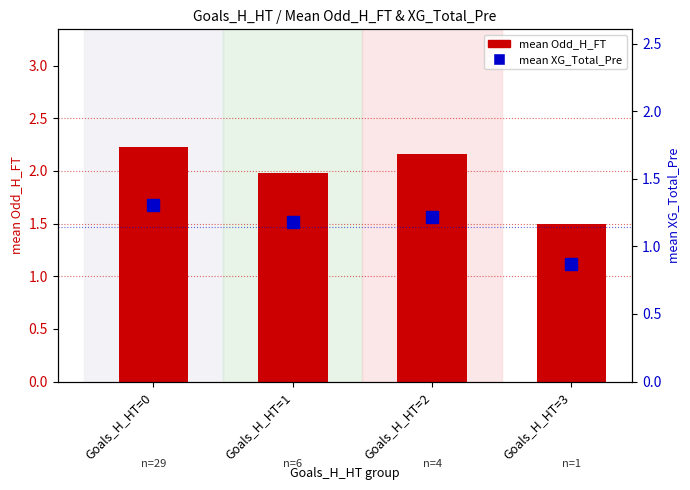

Reading left to right, what are all the values shown in this chart?

mean Odd_H_FT: Goals_H_HT=0=2.2	Goals_H_HT=1=2.0	Goals_H_HT=2=2.2	Goals_H_HT=3=1.5
mean XG_Total_Pre: Goals_H_HT=0=1.3	Goals_H_HT=1=1.2	Goals_H_HT=2=1.2	Goals_H_HT=3=0.9